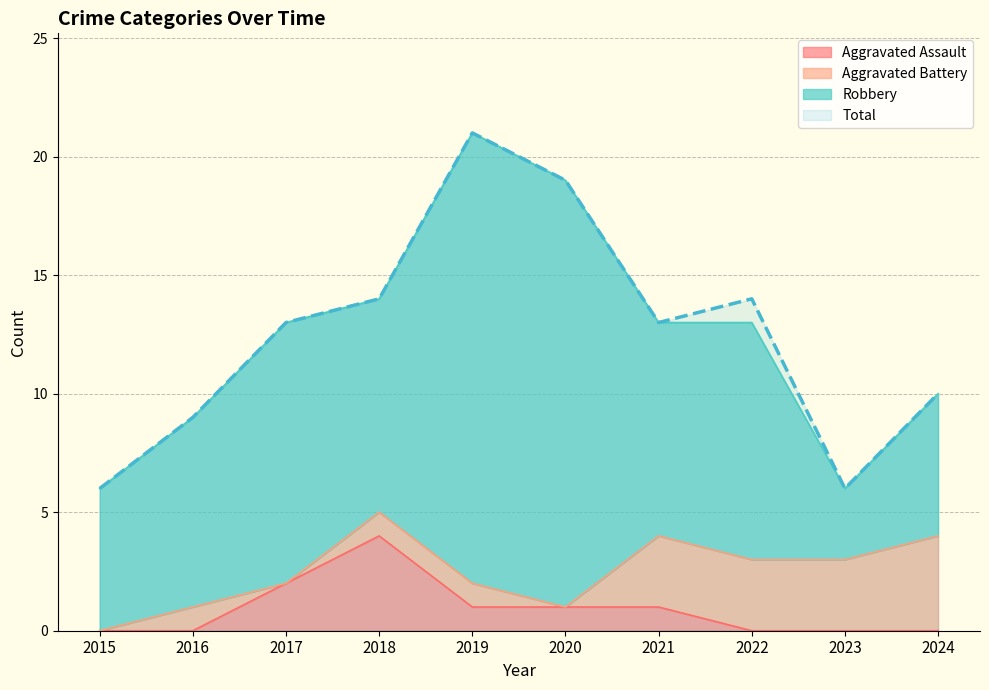

Is it true that Aggravated Assault equals 0 at 2015?

True